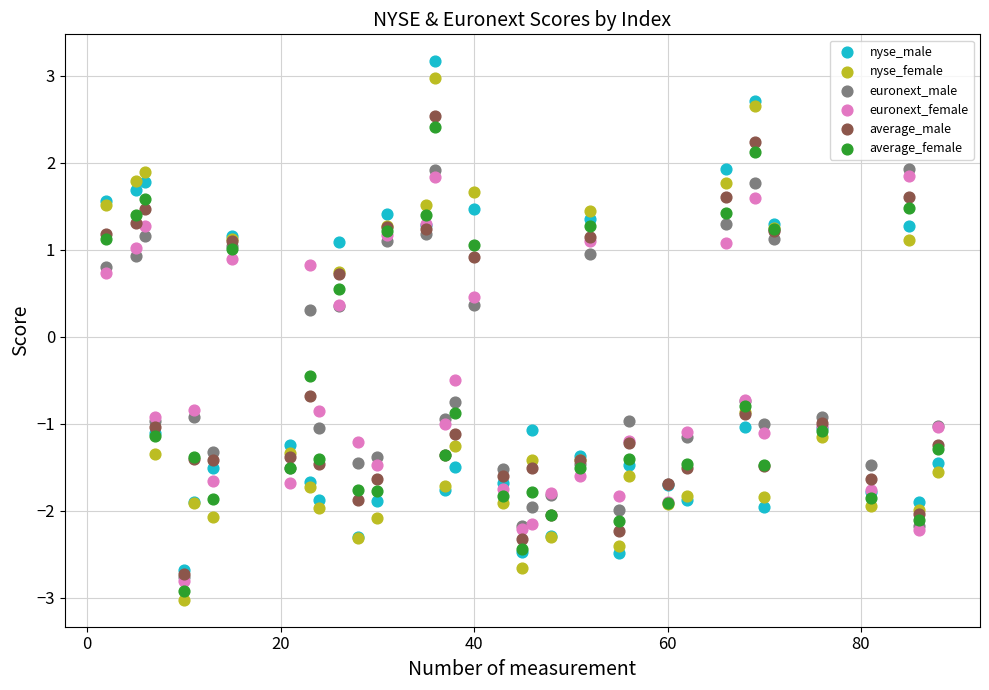

Which series reaches the minimum Y coordinate?

nyse_female